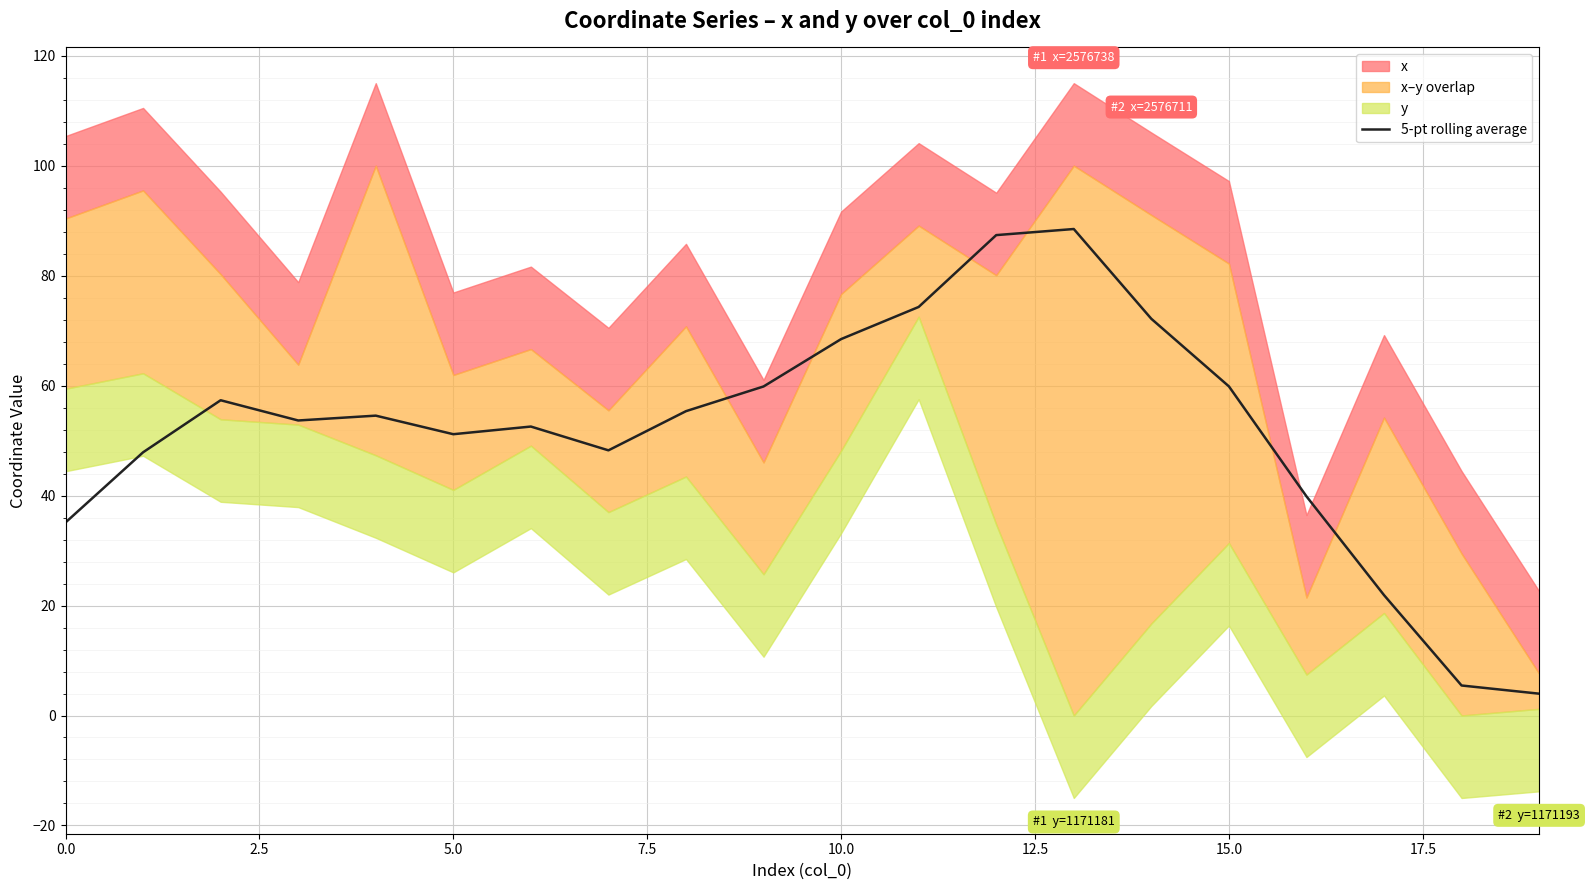

Approximately how many times larger is the value at 16 compared to 14?

0.6